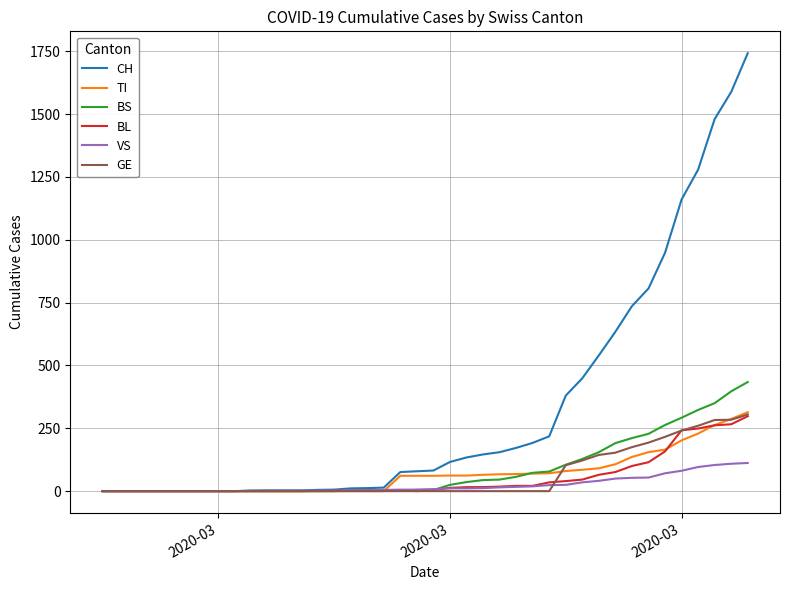

What is the maximum value for BS?

434